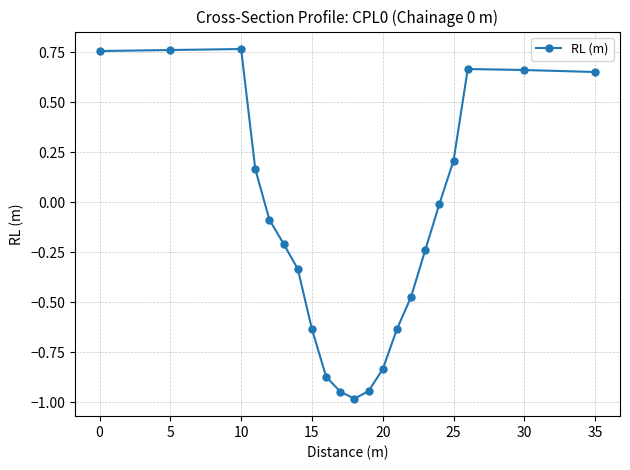

How many values are below 0?

13